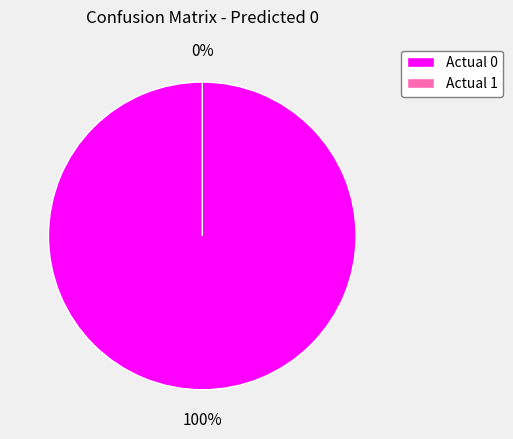

To the nearest percent, what portion does Actual 0 represent?

100%